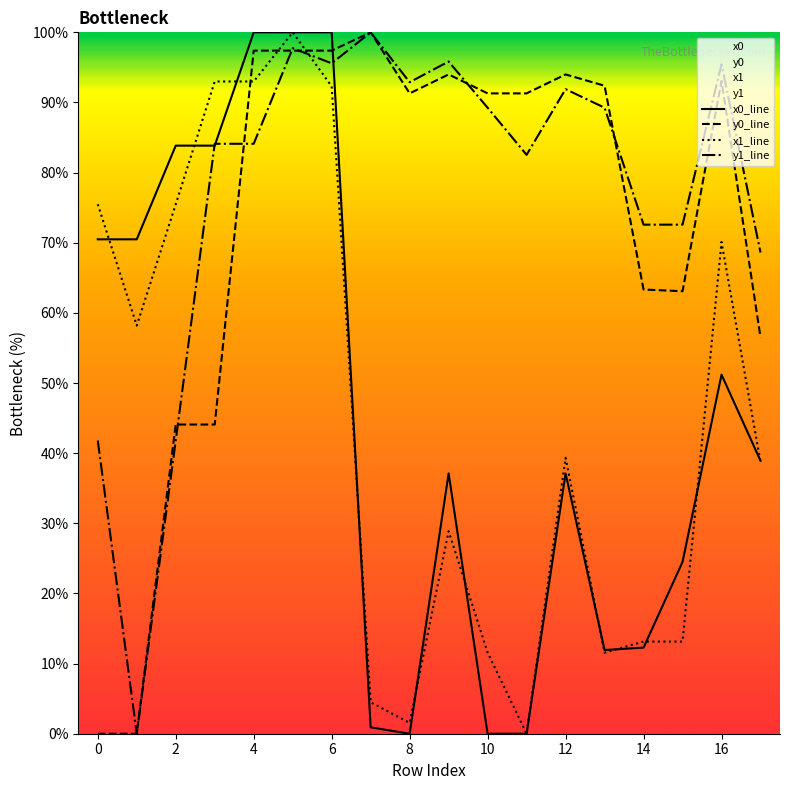

What is the difference between the x0_line values at 14 and 17?

26.6